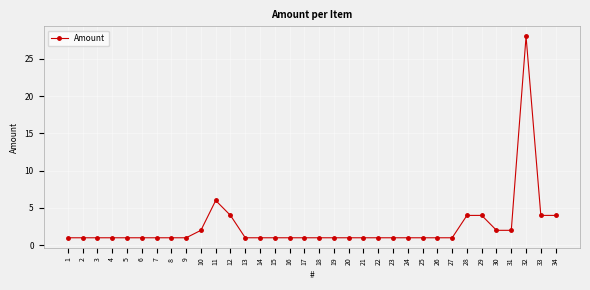

What is the smallest value displayed?

1